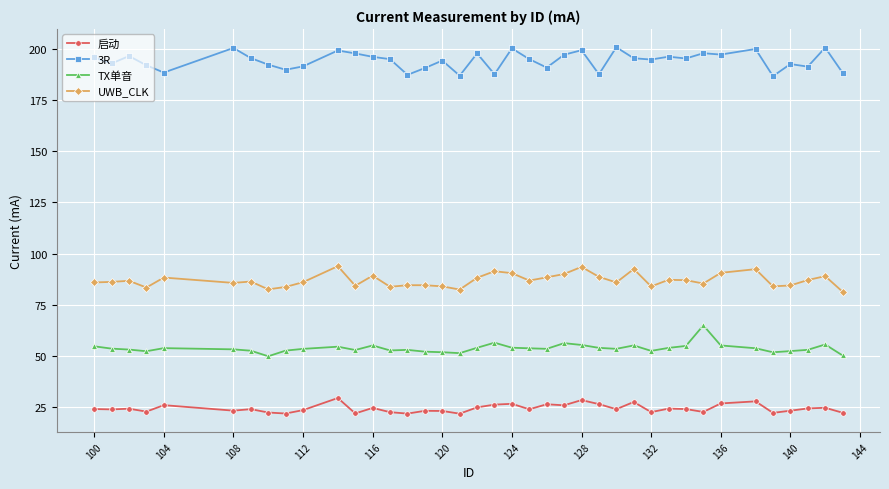

Rank the series by their average value, from lowest to highest.

启动, TX单音, UWB_CLK, 3R